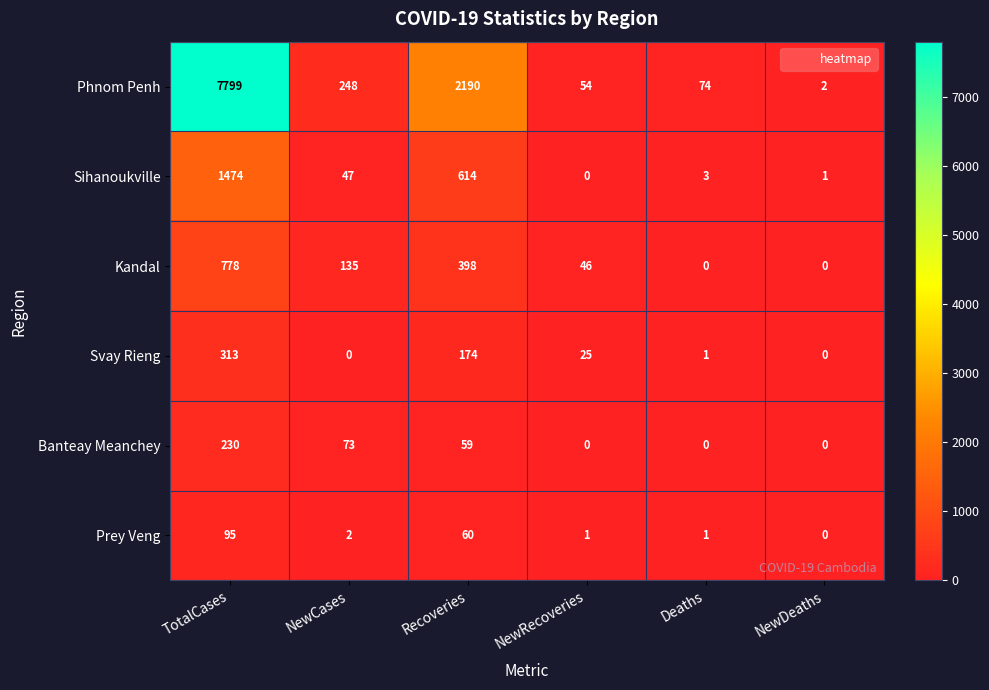

What is the sum of the Svay Rieng values at TotalCases and Deaths?

314